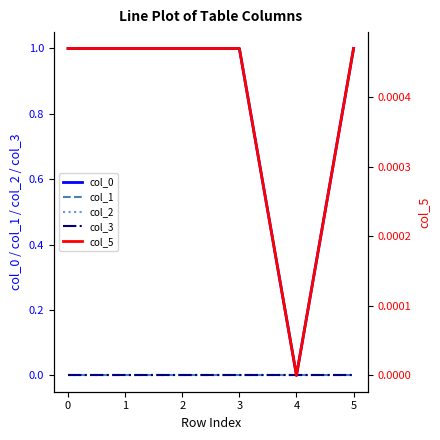

Between 5 and 3, which is larger?

5